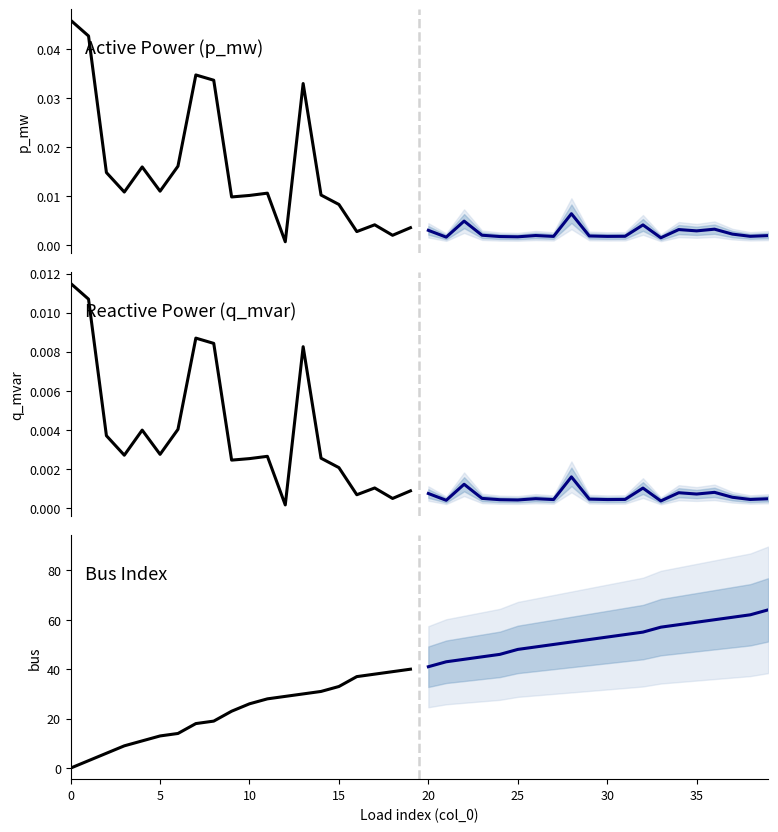

Is the value of p_mw at 12 greater than the value of bus at 15?

No